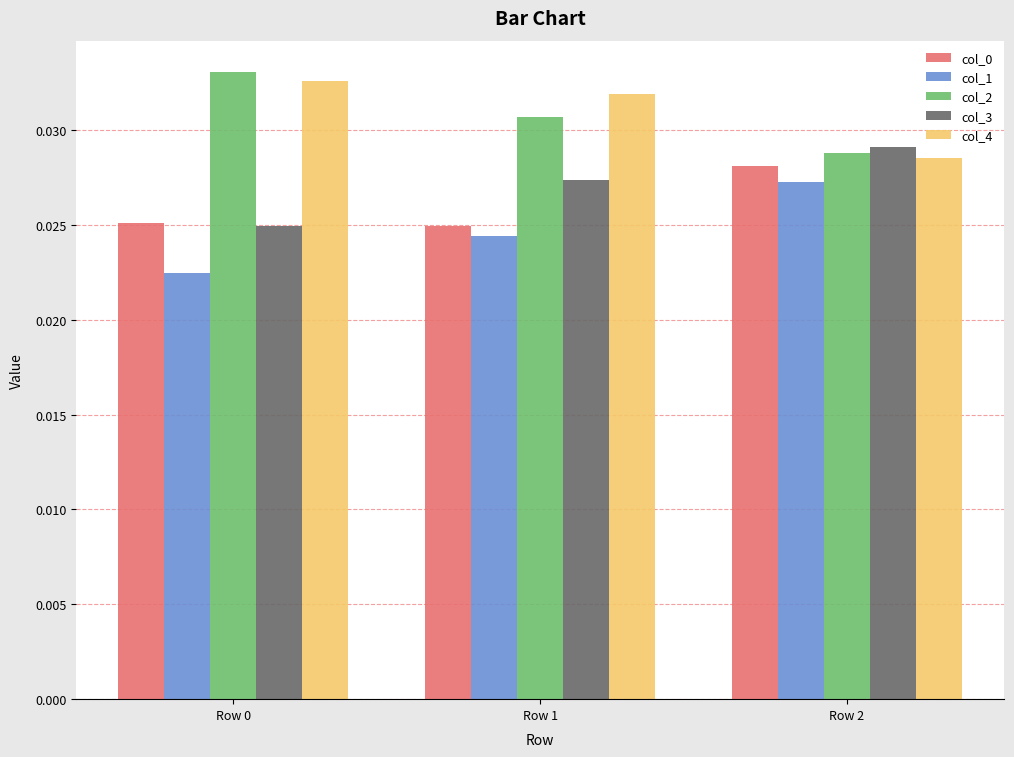

At how many categories does at least one series exceed 0?

3